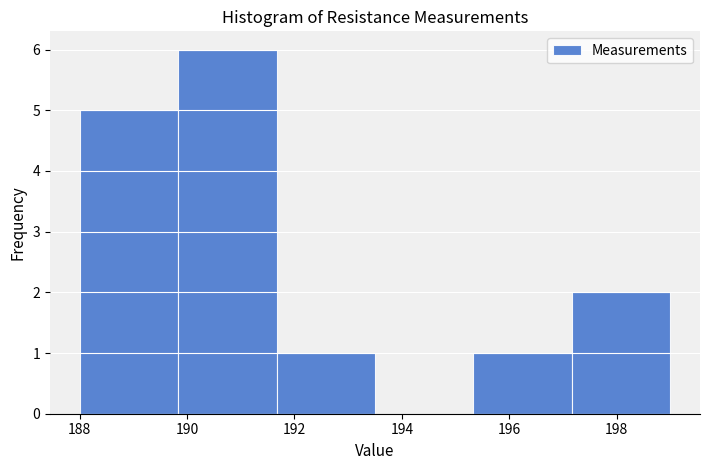

Reading left to right, transcribe this chart: for each bar, give the range it covers on the x-axis and its height. Neither the bar edges nor the heights are printed on the chart, so give them approximately, as read against the axes.

188.0 to 189.8: 5
189.8 to 191.6: 6
191.6 to 193.6: 1
193.6 to 195.4: 0
195.4 to 197.2: 1
197.2 to 199.0: 2